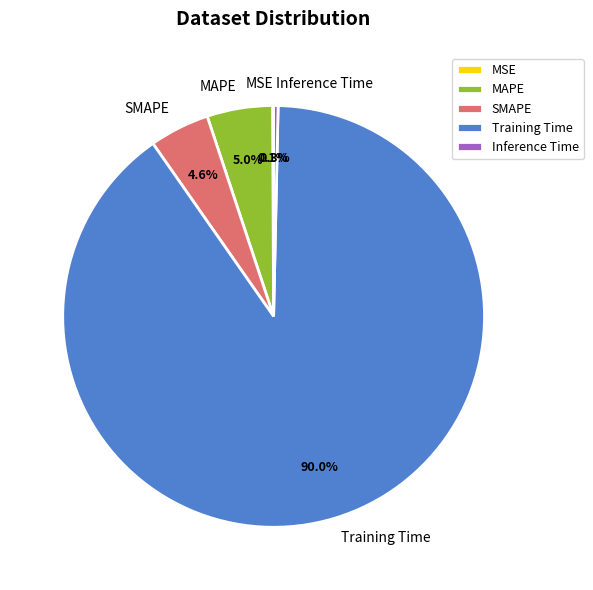

What portion of the pie excludes MAPE?

95.0%